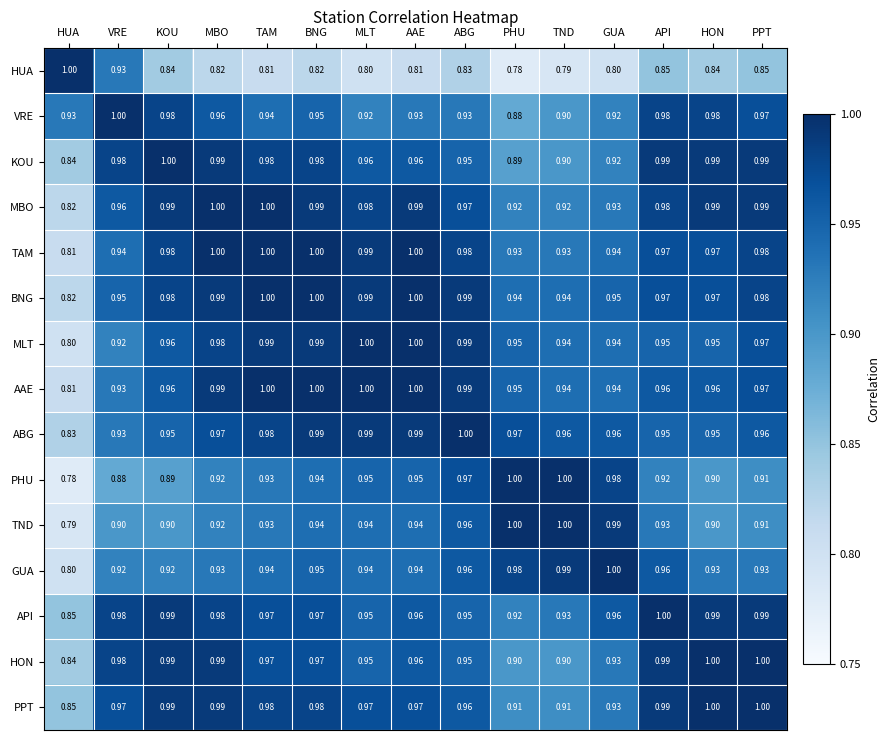

Where is MLT nearest to the value 0?

HUA